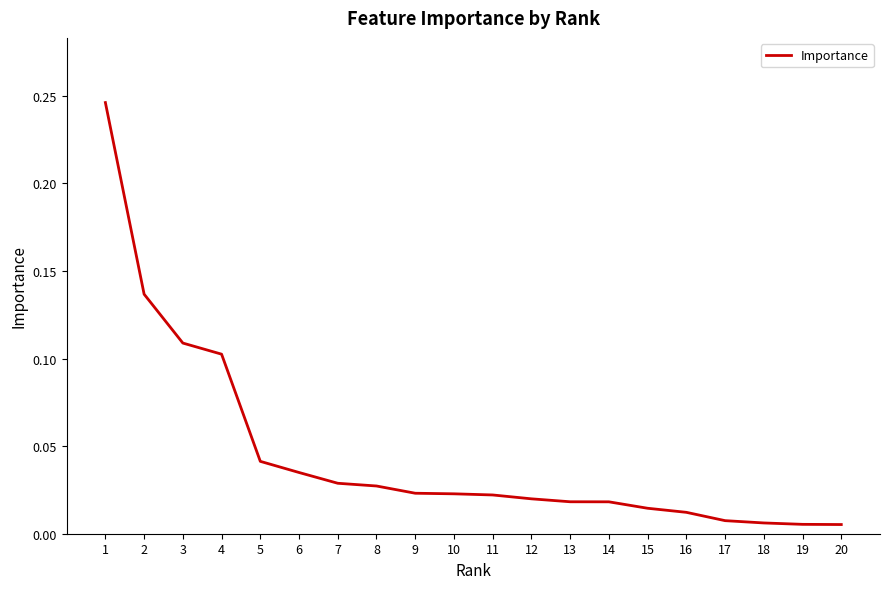

Between 6 and 11, which is larger?

6